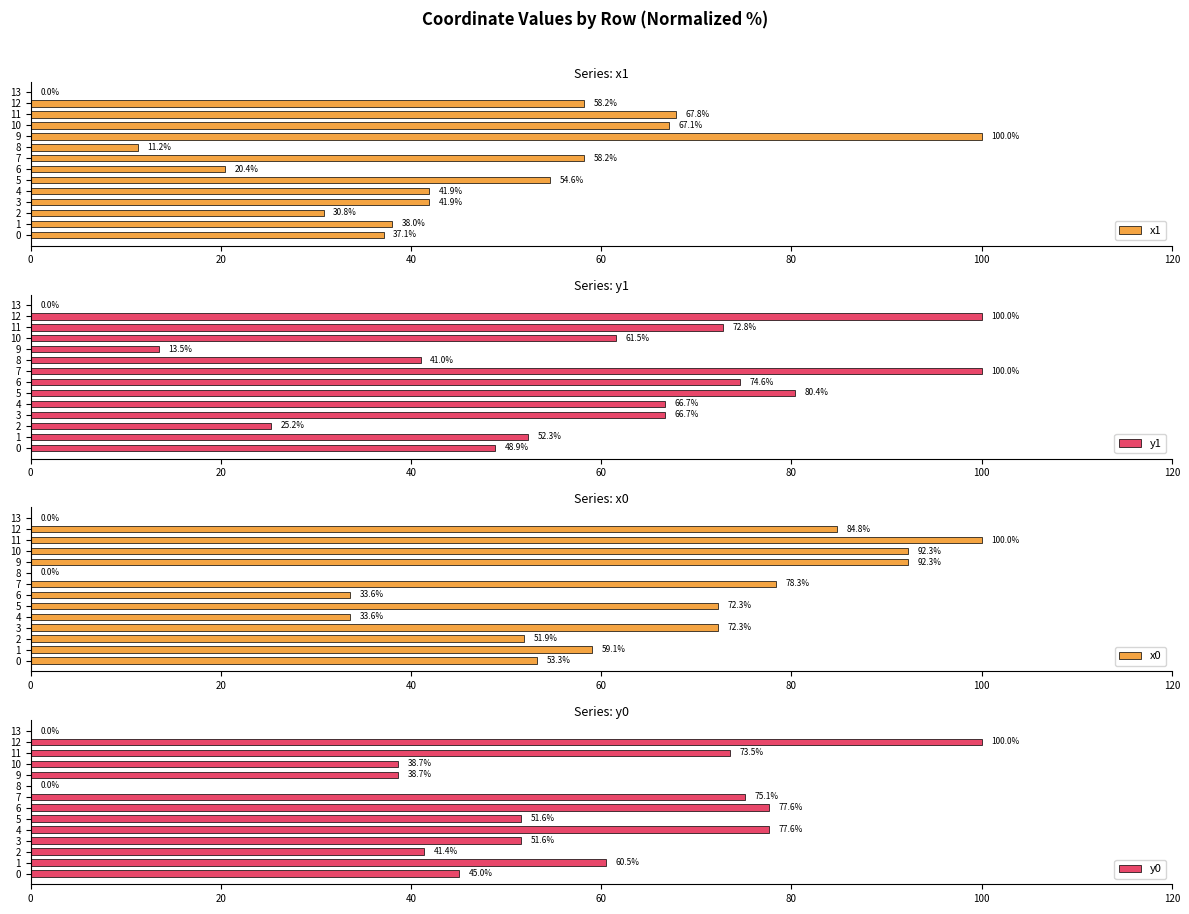

Read the x1 value at 4.

41.9